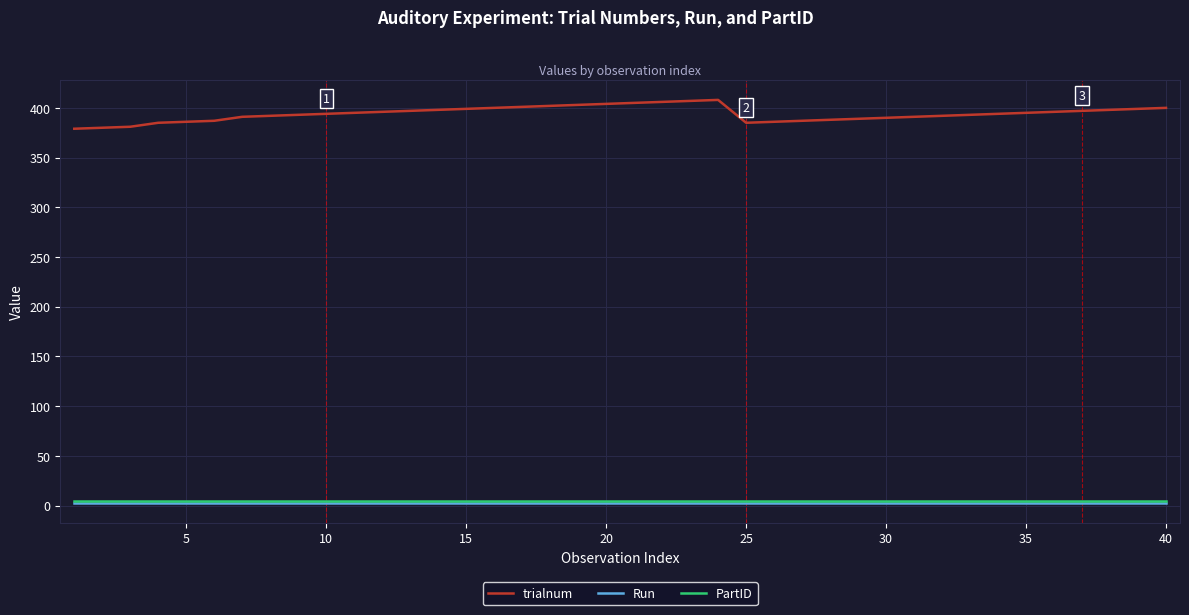

What is the average value of the trialnum series?

394